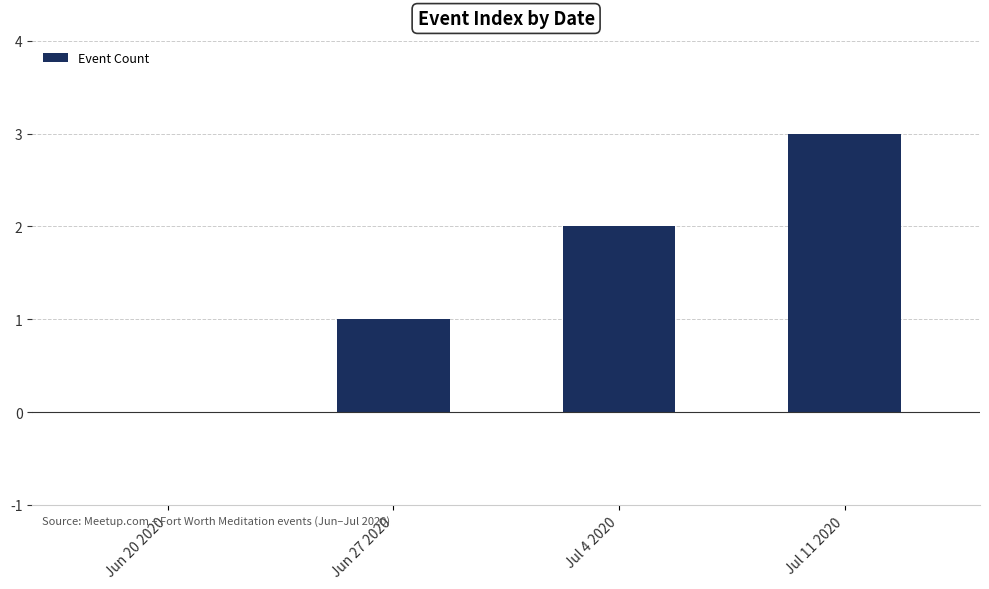

Approximately how many times larger is the value at Jul 4 2020 compared to Jun 27 2020?

2.0